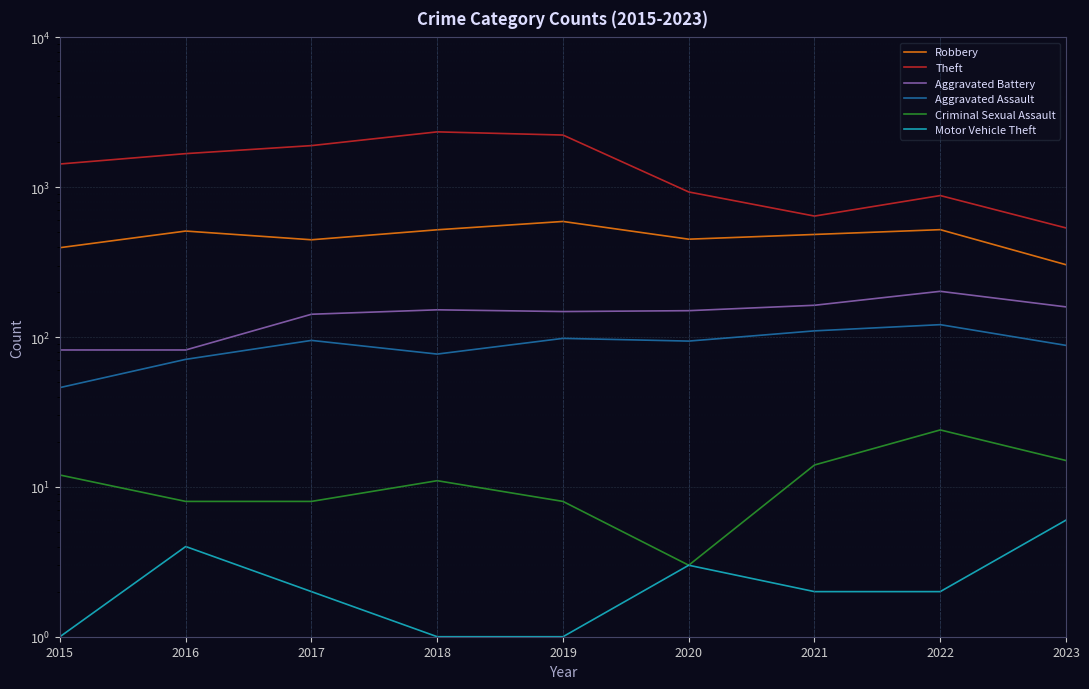

What is the difference between the highest and lowest values at 2020?

927